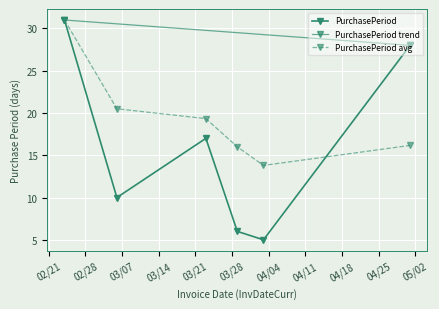

True or false: the data shows 28 at 2017-05-01.

True